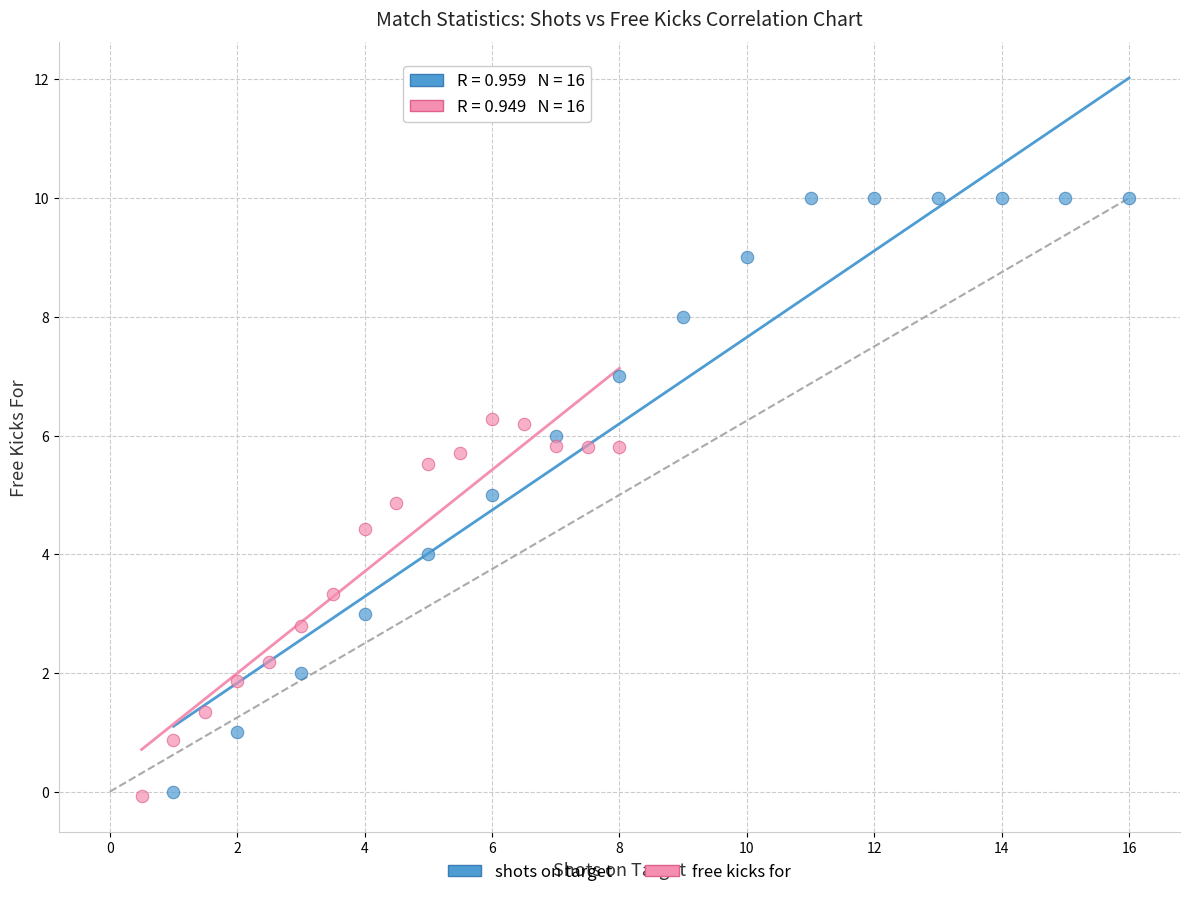

Which series has the largest Y range (max minus min)?

shots on target